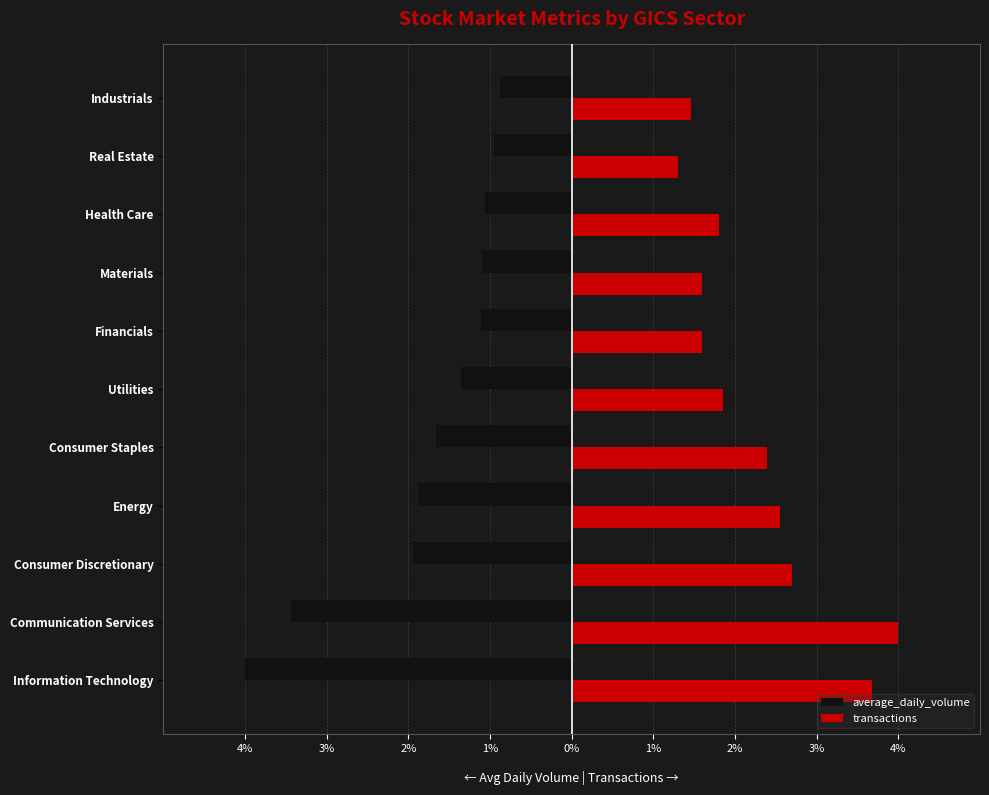

Reading left to right, list all the values displayed in this chart.

average_daily_volume: -4.0	-3.4	-1.9	-1.9	-1.7	-1.4	-1.1	-1.1	-1.1	-1.0	-0.9
transactions: 3.7	4.0	2.7	2.6	2.4	1.8	1.6	1.6	1.8	1.3	1.5